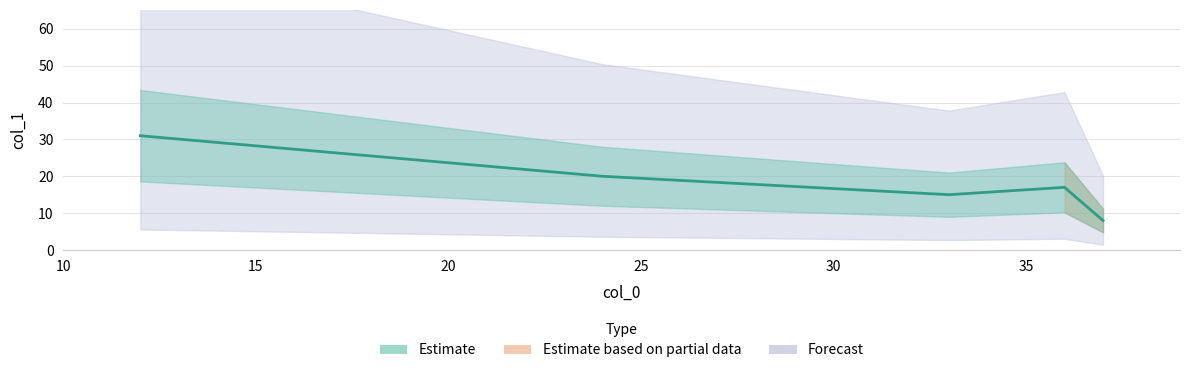

At which category does the chart reach its minimum across all series?

37